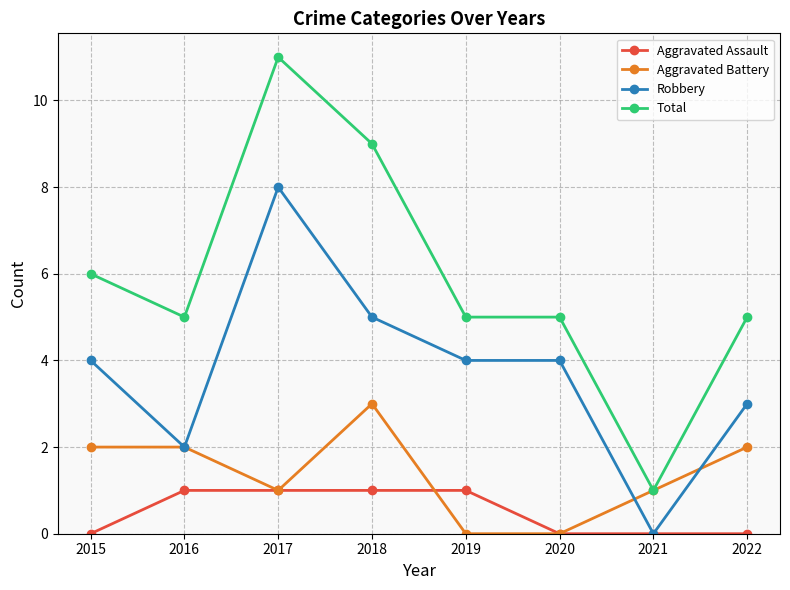

How many lines are shown in the chart?

4